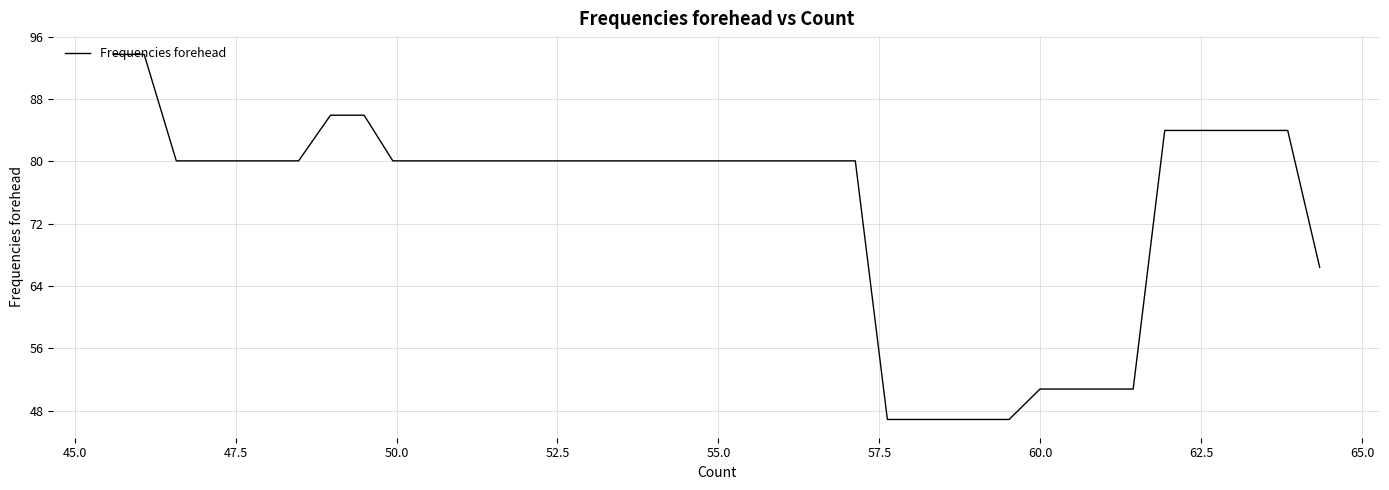

What is the difference between the maximum and minimum values?

46.9